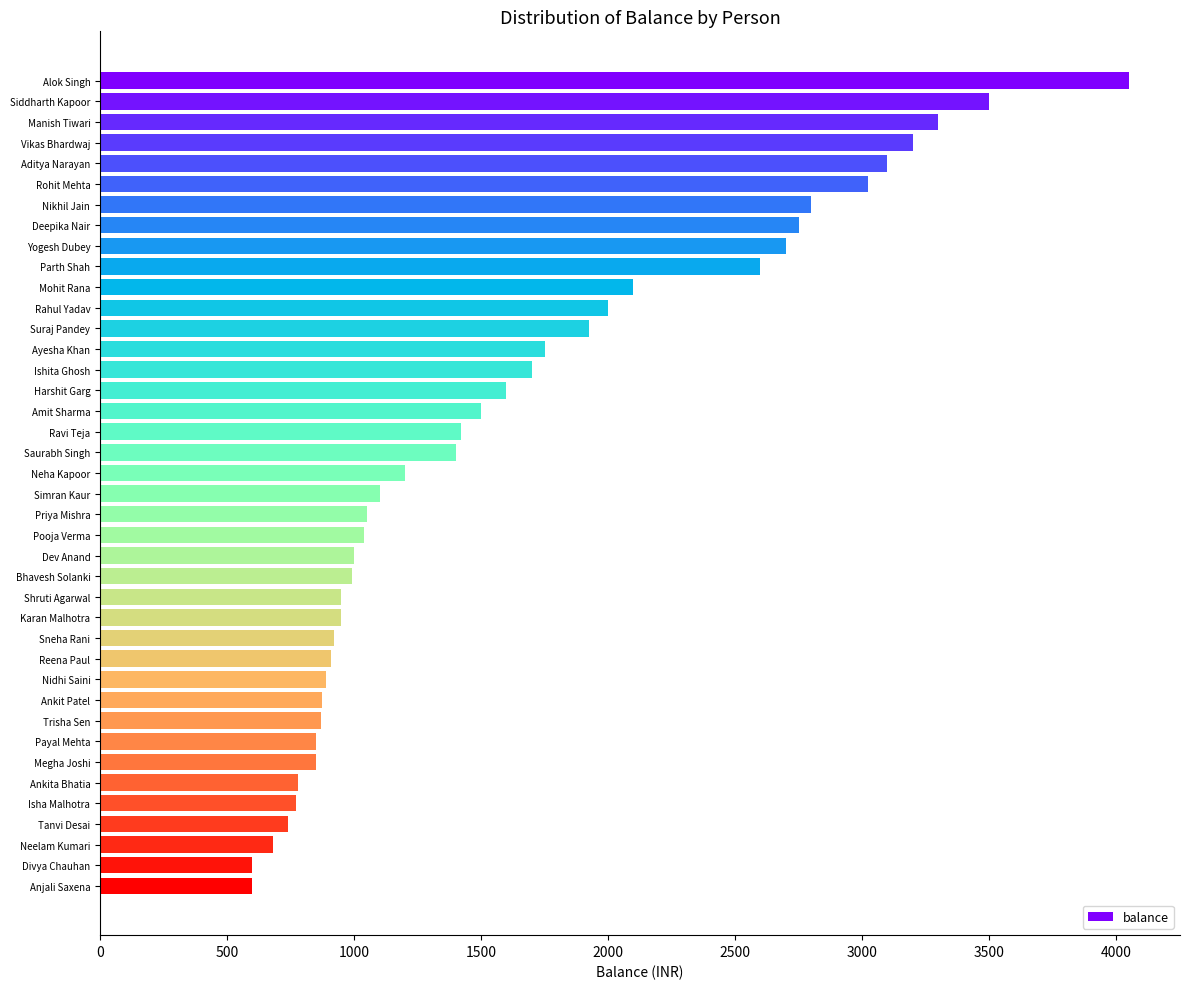

What is the value of the 24th bar from the top?

1000.0